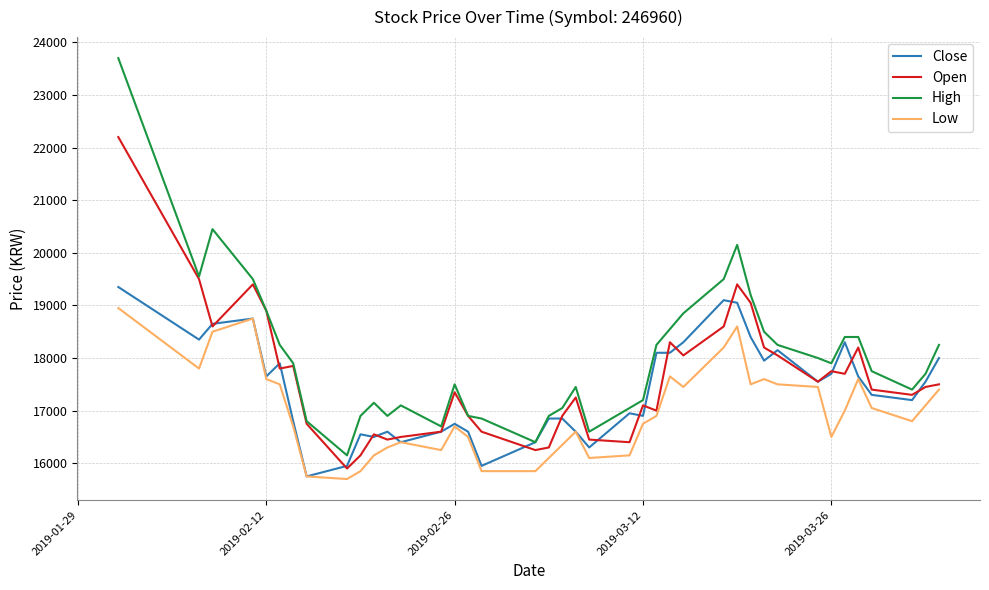

List the series in order of their overall mean, highest first.

High, Open, Close, Low